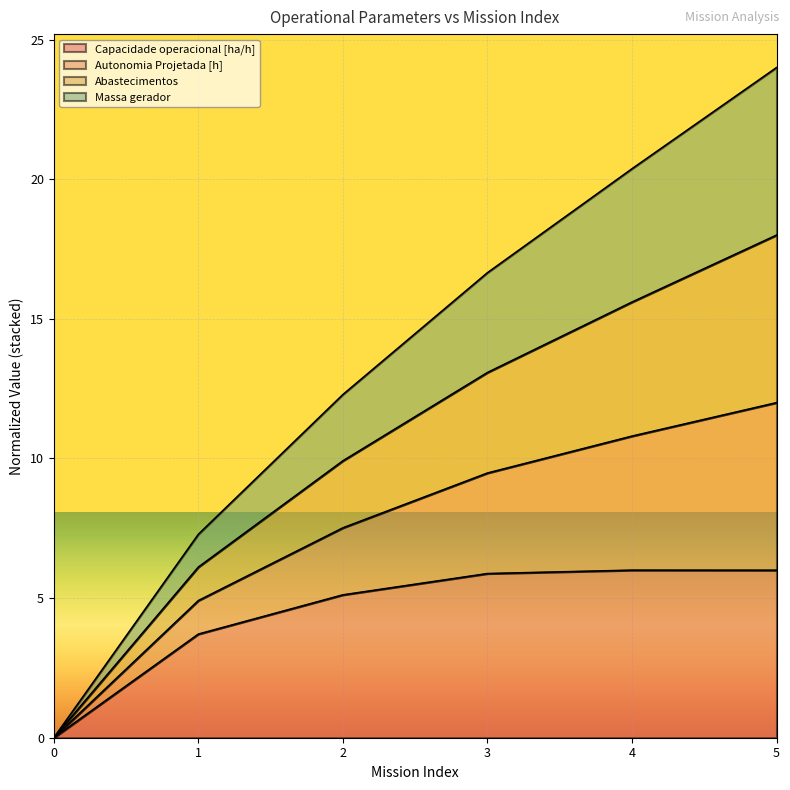

In Capacidade operacional [ha/h], how many points are higher than both neighbors (excluding endpoints)?

1